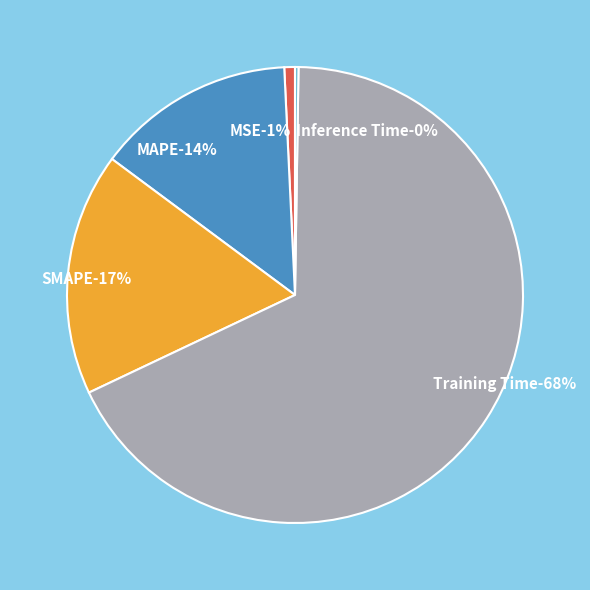

Which slice is the largest?

Training Time